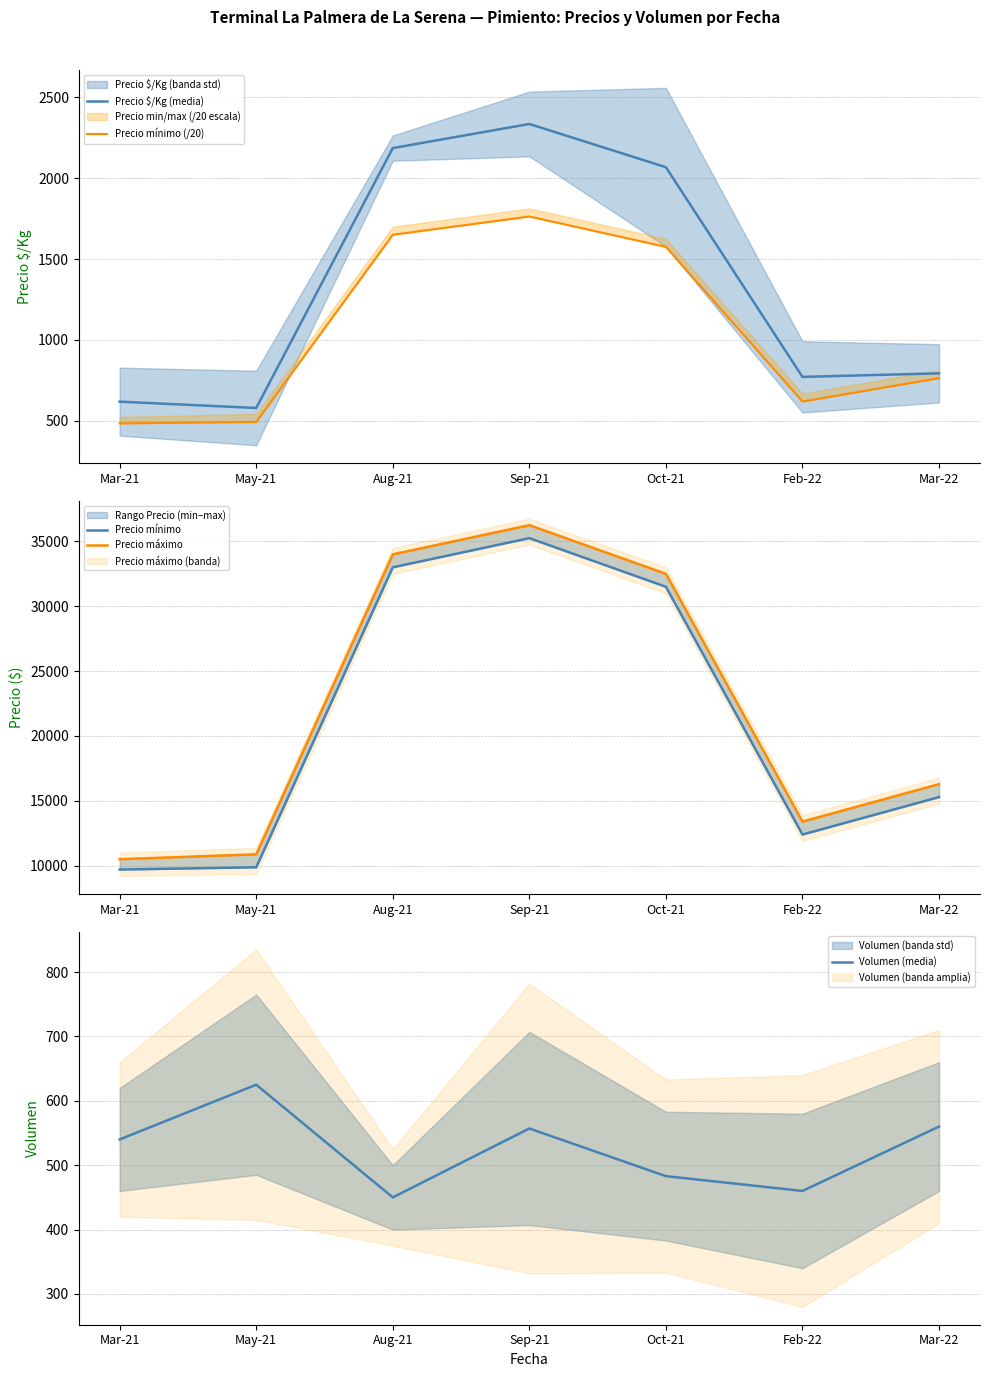

Which category has the lowest value across all series?

Aug-21